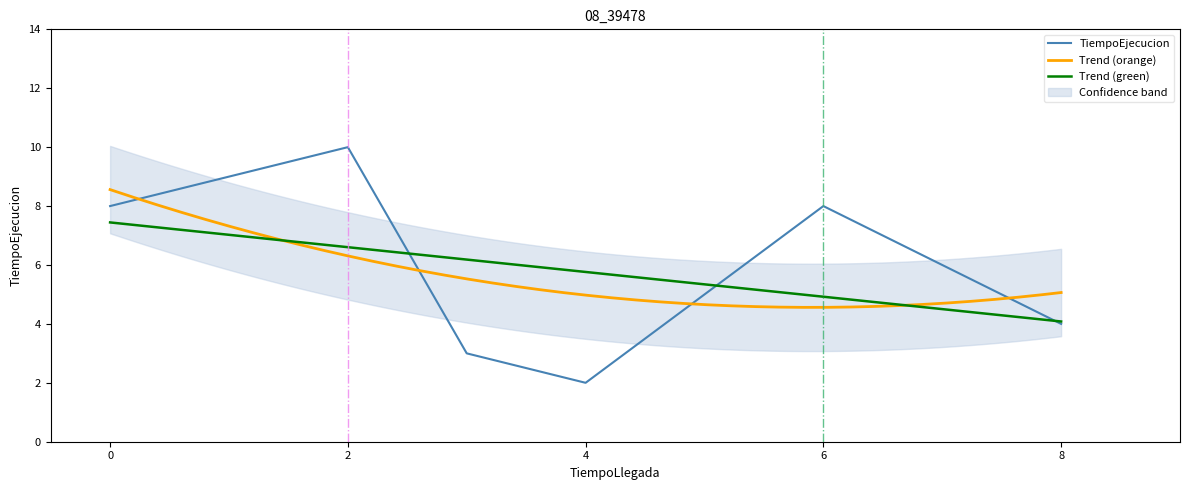

What is the difference between the second highest and second lowest values?

5